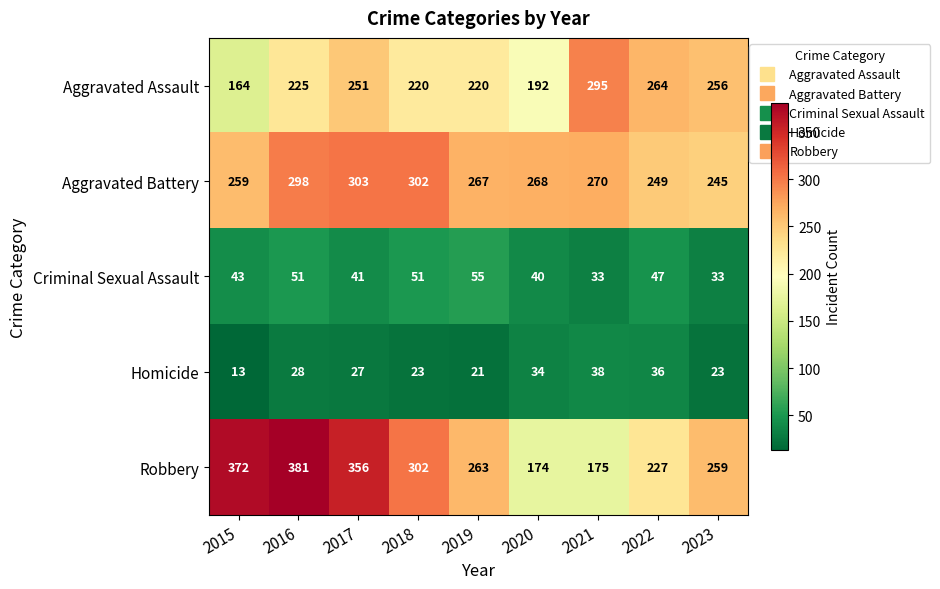

What is the total value across all series at 2015?

851